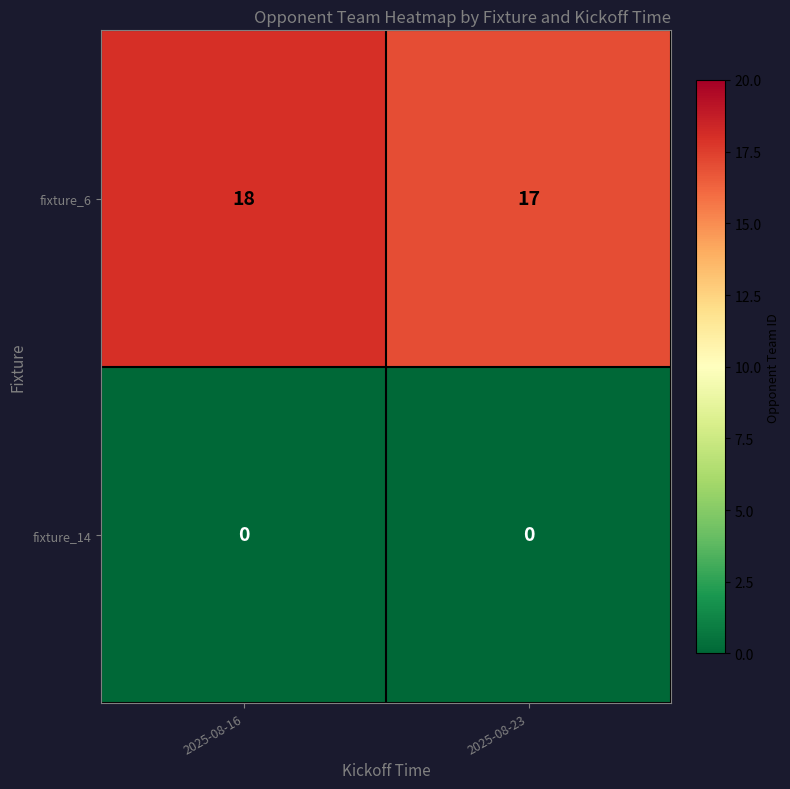

Which series has the largest range (max minus min)?

fixture_6